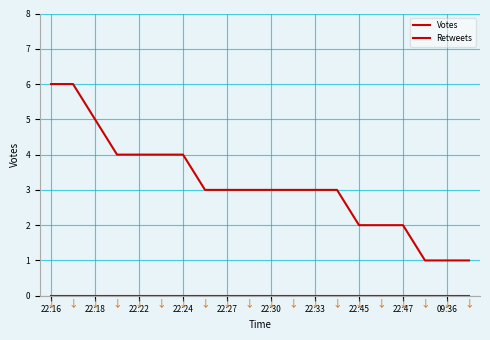

How many lines are shown in the chart?

2